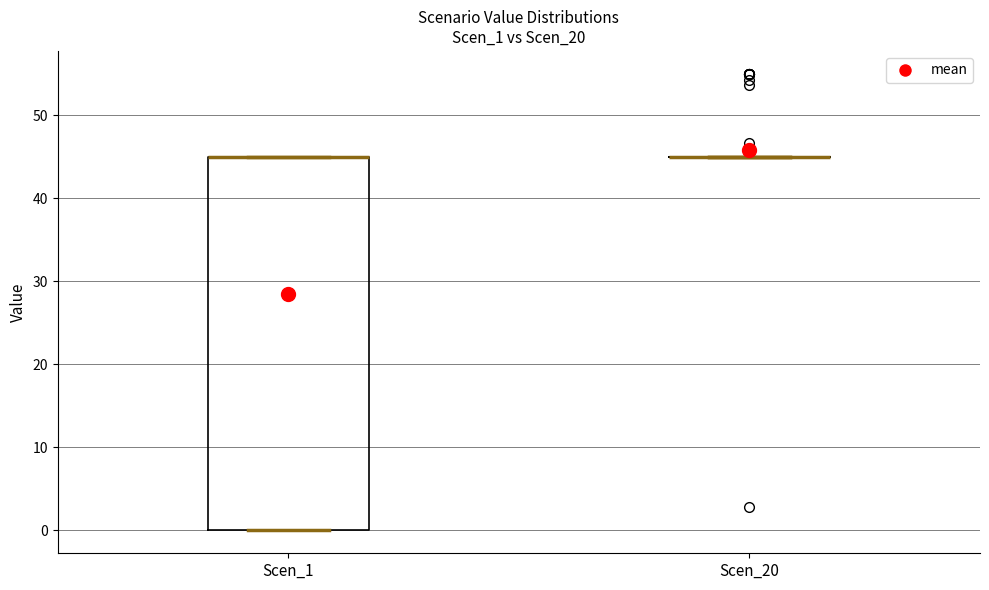

Reading left to right, transcribe this box plot: for each box, give where its median line is, the range the box spans, and where its two whiskers end, as read against the y-axis. The values are not printed on the chart, so give them approximately, as read against the axis.

Scen_1: median 45 (drawn on the box's upper edge), box 0 to 45, whiskers 0 to 45
Scen_20: box collapsed to a line at 45, whiskers 45 to 45